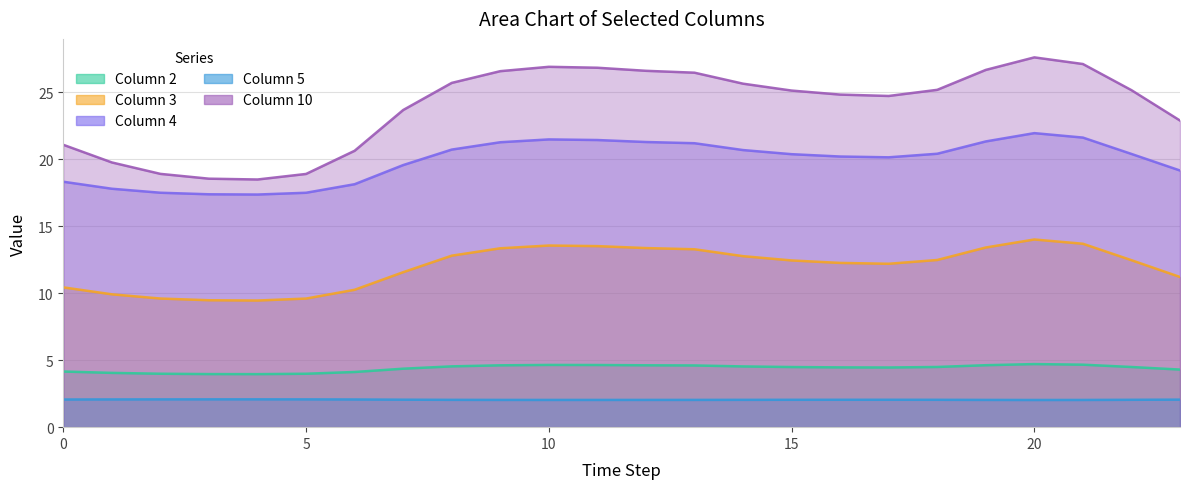

Reading left to right, transcribe all the data shown in this chart.

col_2: 4.2	4.1	4.0	4.0	4.0	4.0	4.1	4.4	4.5	4.6	4.6	4.6	4.6	4.6	4.5	4.5	4.5	4.5	4.5	4.6	4.7	4.7	4.5	4.3
col_3: 10.4	9.9	9.6	9.5	9.5	9.6	10.3	11.6	12.8	13.3	13.6	13.5	13.4	13.3	12.8	12.4	12.3	12.2	12.5	13.4	14.0	13.7	12.5	11.2
col_4: 18.3	17.8	17.5	17.4	17.4	17.5	18.1	19.6	20.7	21.3	21.5	21.4	21.3	21.2	20.7	20.4	20.2	20.1	20.4	21.3	21.9	21.6	20.4	19.2
col_5: 2.1	2.1	2.1	2.1	2.1	2.1	2.1	2.1	2.0	2.0	2.0	2.0	2.0	2.0	2.0	2.0	2.0	2.0	2.0	2.0	2.0	2.0	2.0	2.1
col_10: 21.1	19.8	18.9	18.5	18.5	18.9	20.6	23.7	25.7	26.6	26.9	26.8	26.6	26.5	25.6	25.1	24.8	24.7	25.2	26.7	27.6	27.1	25.2	22.9